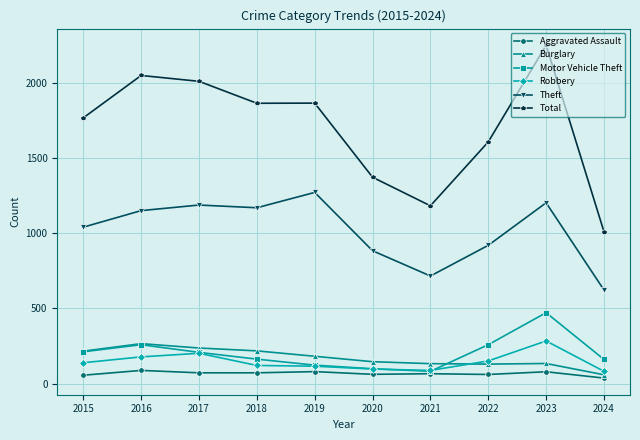

At which category is the sum across all series the highest?

2023